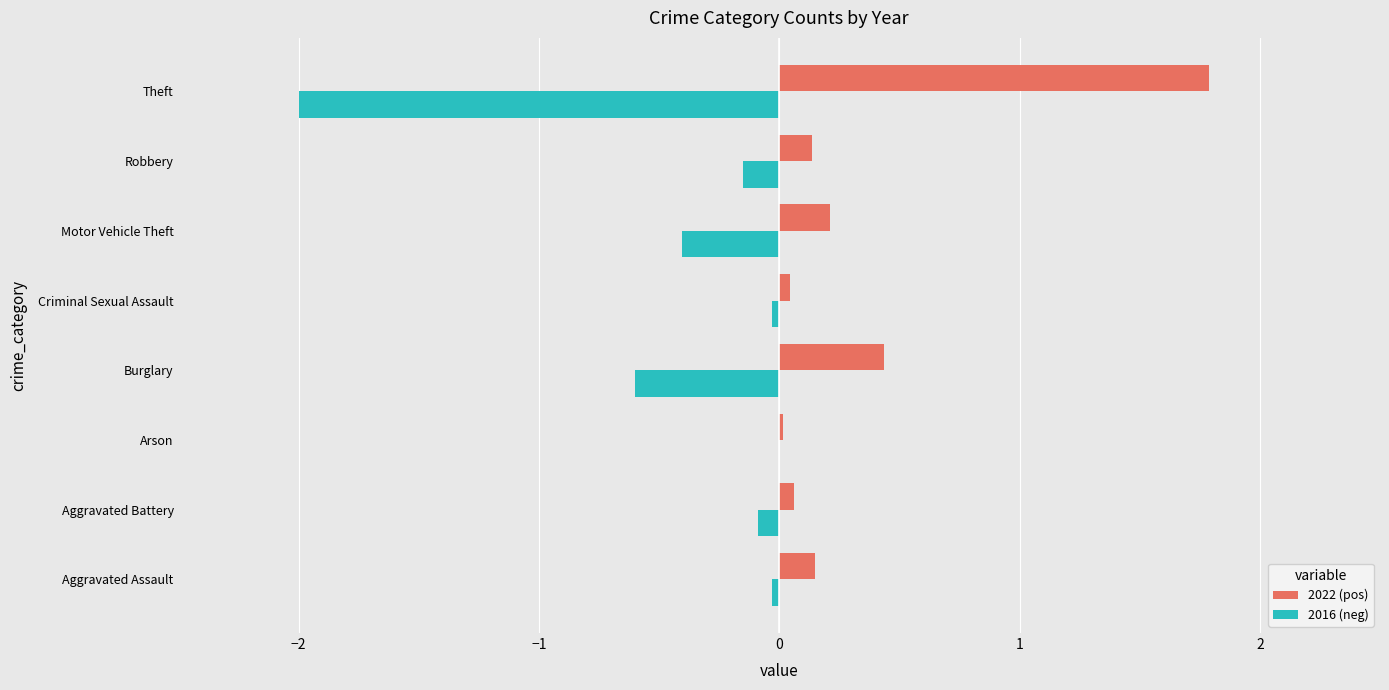

What is the maximum value shown in the chart?

1.8